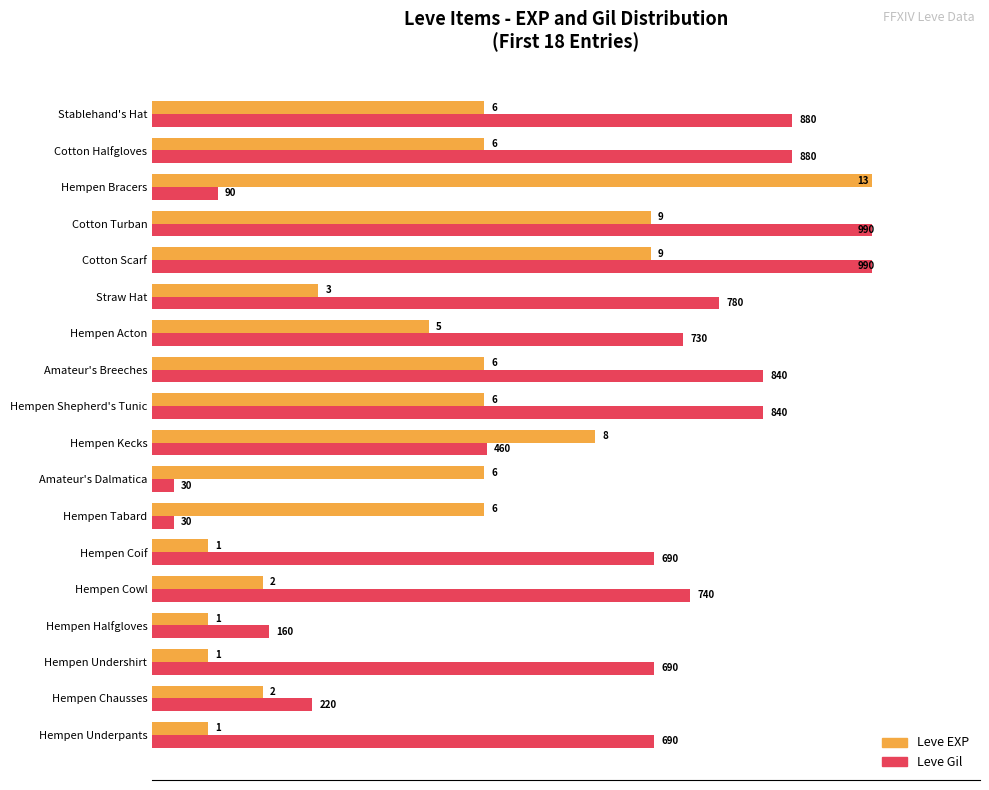

What are all the series names shown in the legend?

Leve EXP, Leve Gil